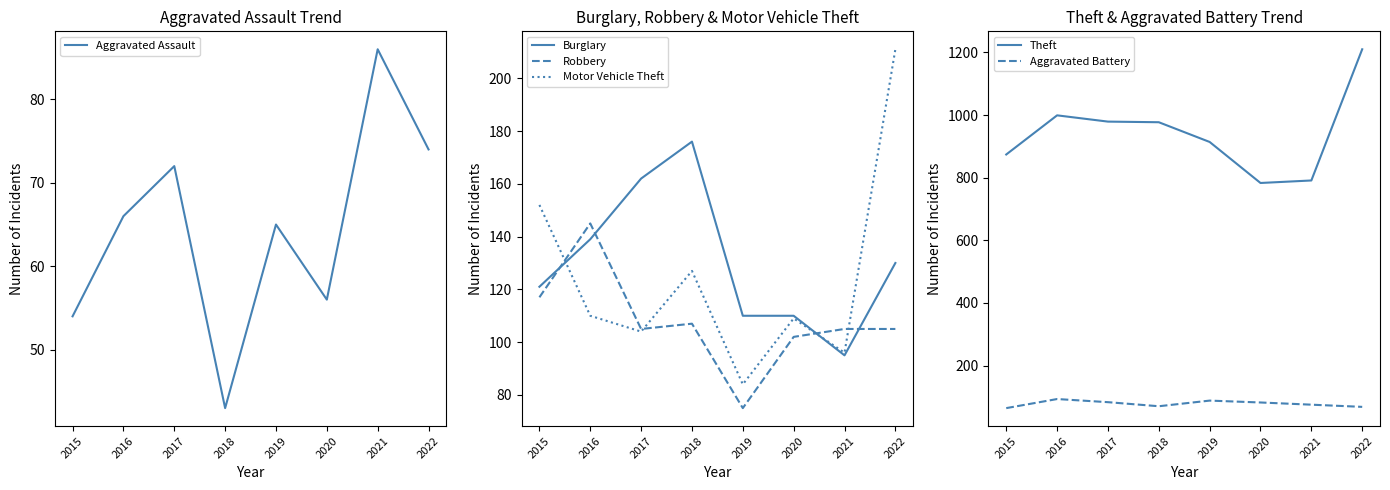

Reading left to right, transcribe all the data shown in this chart.

Aggravated Assault: 2015=54	2016=66	2017=72	2018=43	2019=65	2020=56	2021=86	2022=74
Burglary: 2015=121	2016=139	2017=162	2018=176	2019=110	2020=110	2021=95	2022=130
Robbery: 2015=117	2016=145	2017=105	2018=107	2019=75	2020=102	2021=105	2022=105
Motor Vehicle Theft: 2015=152	2016=110	2017=104	2018=127	2019=84	2020=109	2021=96	2022=211
Theft: 2015=874	2016=999	2017=979	2018=977	2019=914	2020=783	2021=791	2022=1210
Aggravated Battery: 2015=64	2016=93	2017=83	2018=70	2019=88	2020=82	2021=75	2022=68